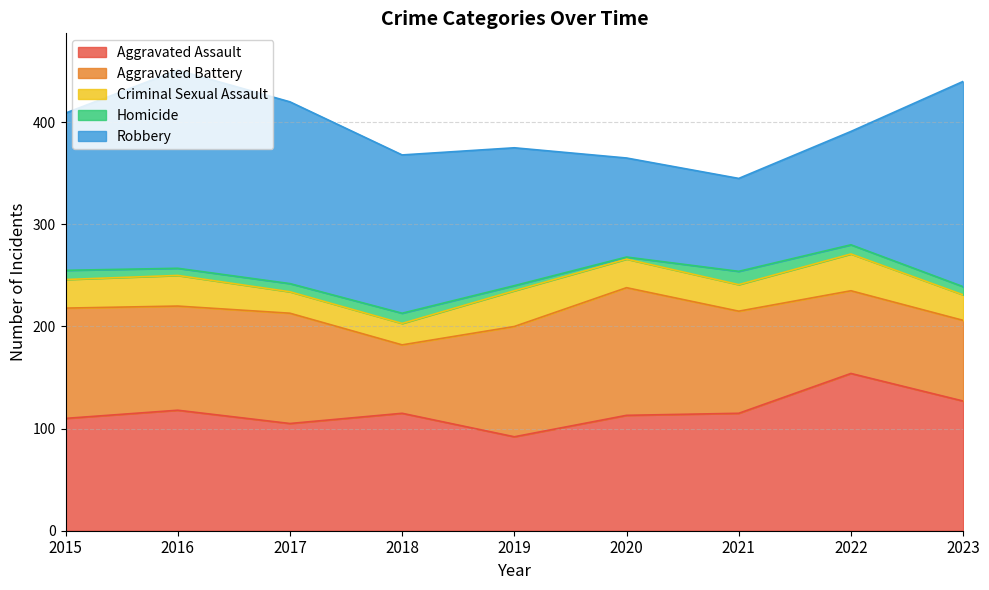

Which category has the highest value across all series?

2023